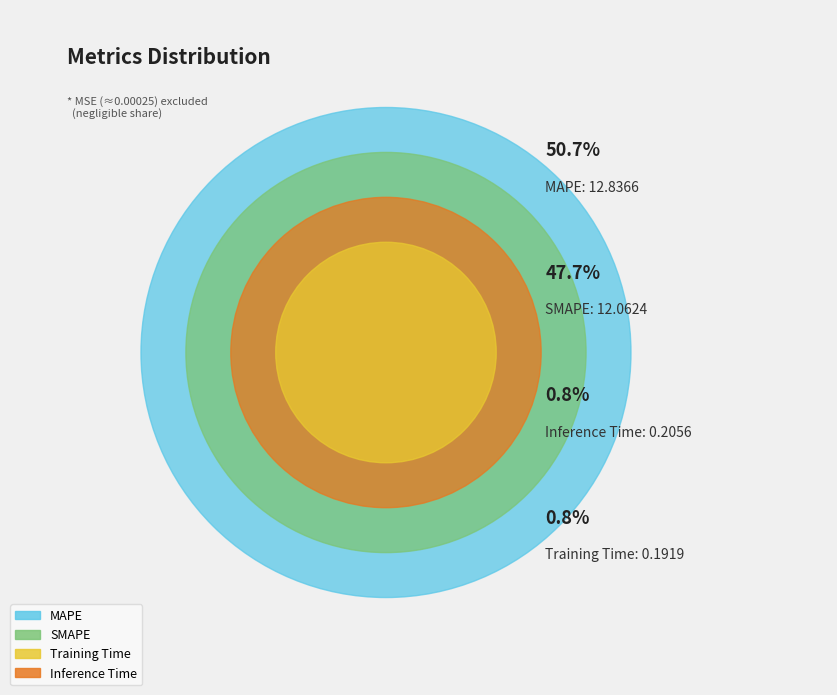

Combined, do Training Time and Inference Time account for over 50%?

No